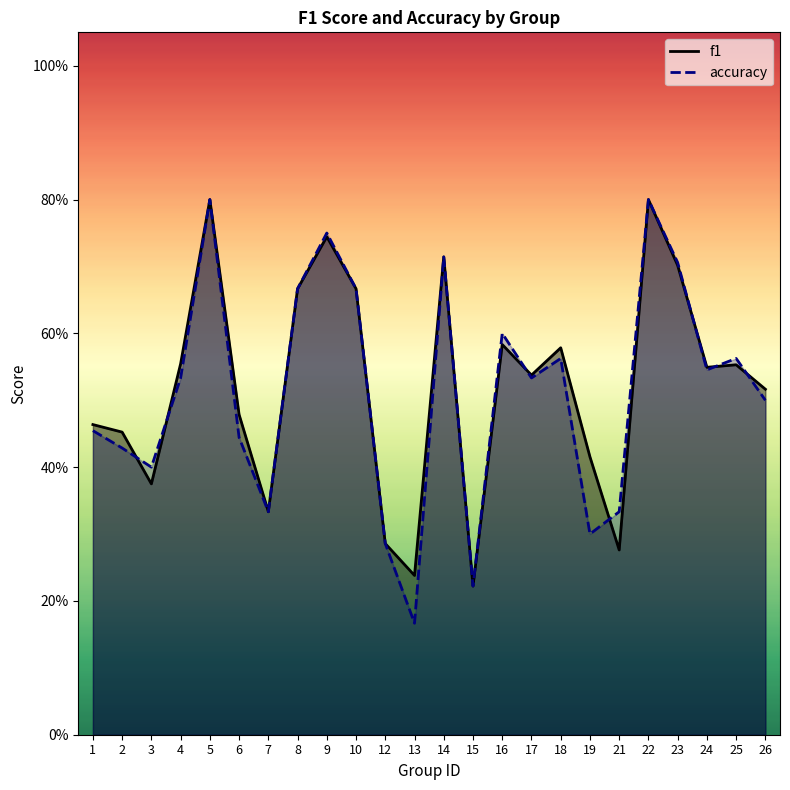

What is the sum of the f1 values at 10 and 25?

1.2